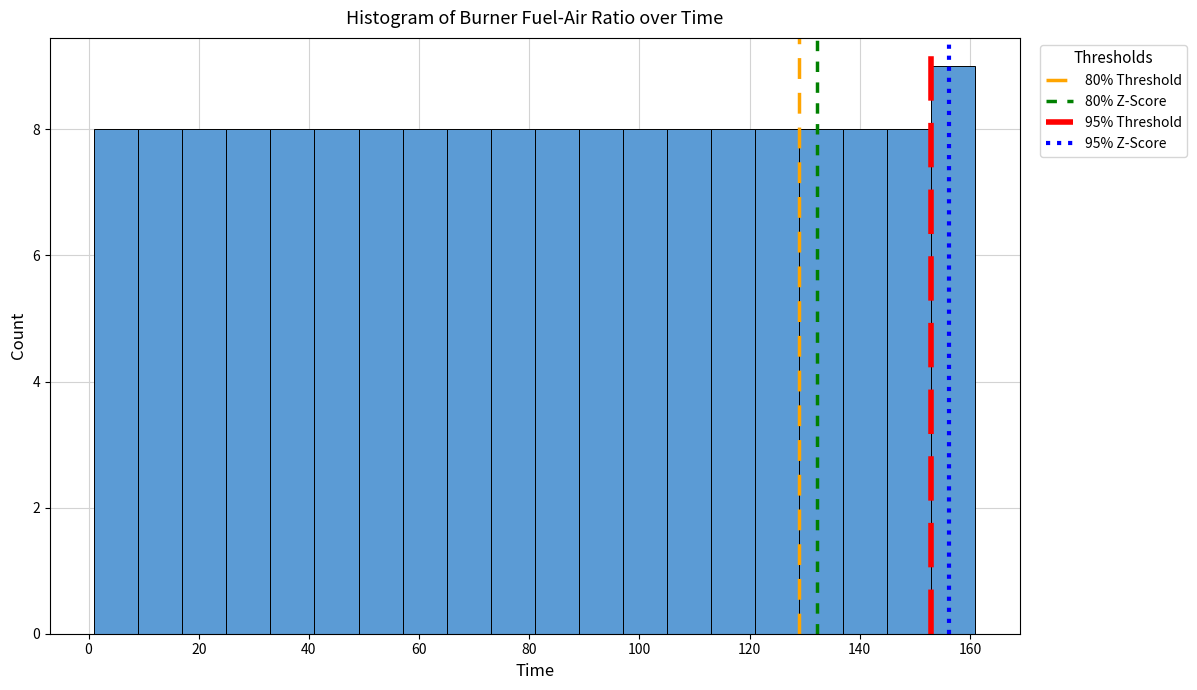

Reading left to right, transcribe this chart: for each bar, give the range it covers on the x-axis and its height. Neither the bar edges nor the heights are printed on the chart, so give them approximately, as read against the axes.

1 to 9: 8
9 to 17: 8
17 to 25: 8
25 to 33: 8
33 to 41: 8
41 to 49: 8
49 to 57: 8
57 to 65: 8
65 to 73: 8
73 to 81: 8
81 to 89: 8
89 to 97: 8
97 to 105: 8
105 to 113: 8
113 to 121: 8
121 to 129: 8
129 to 137: 8
137 to 145: 8
145 to 153: 8
153 to 161: 9